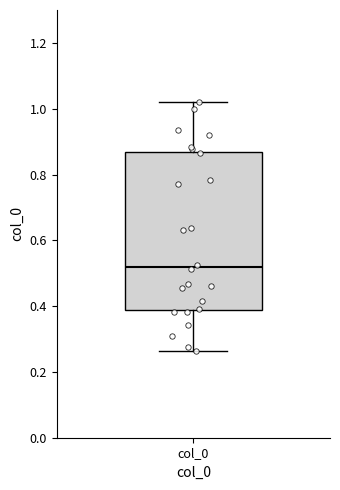

Transcribe this box plot: give where the median line is, the range the box spans, and where the two whiskers end, as read against the y-axis. The values are not printed on the chart, so give them approximately, as read against the axis.

median 0.52, box 0.38 to 0.86, whiskers 0.26 to 1.02